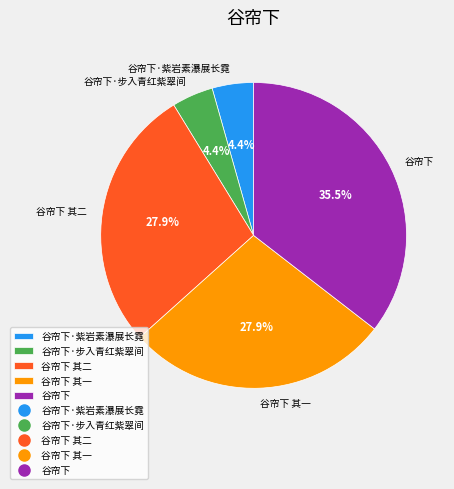

True or false: 谷帘下 其二 accounts for 21% of the total.

False